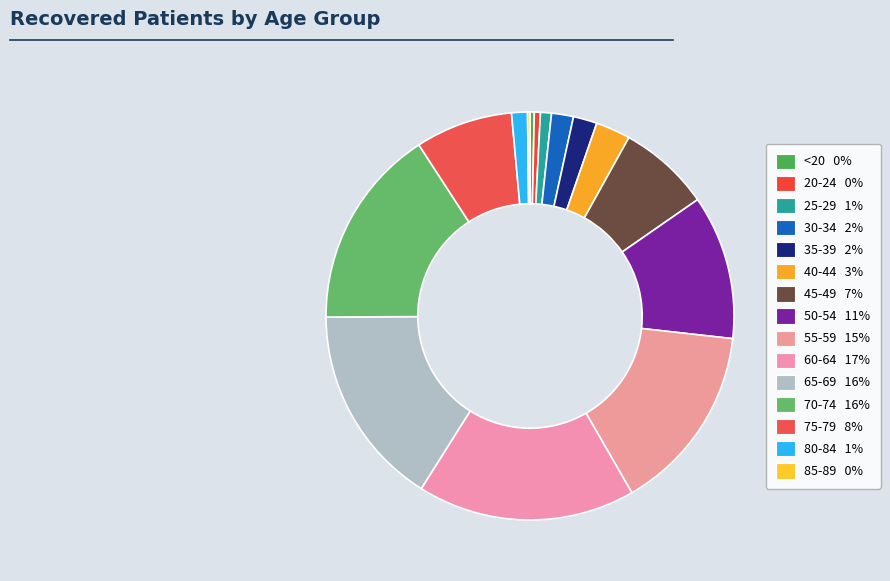

Is it true that <20 is 0% of the pie?

True